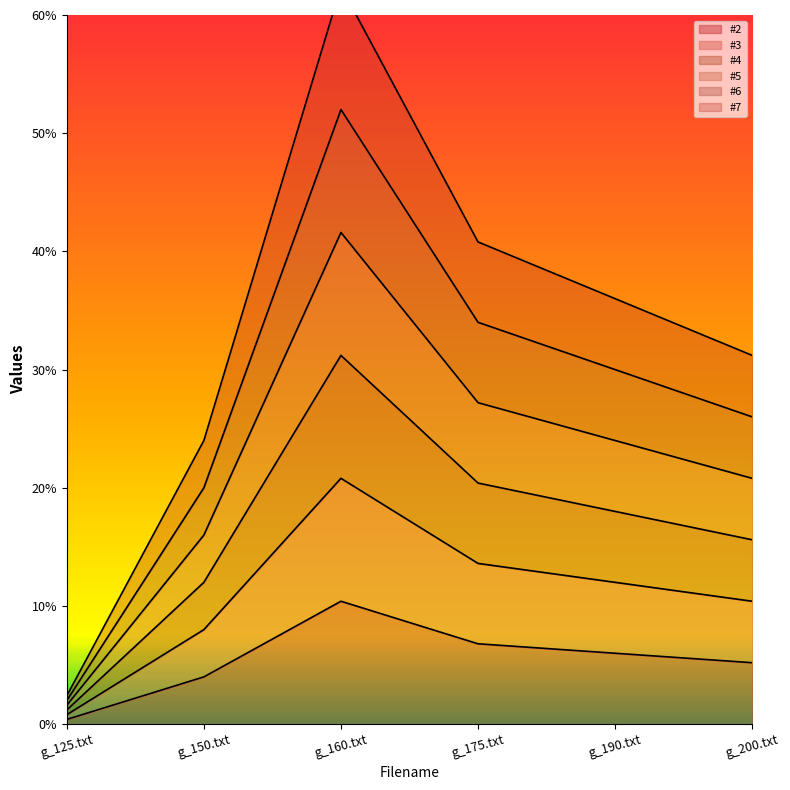

Does the chart display data point markers on the line(s)?

No